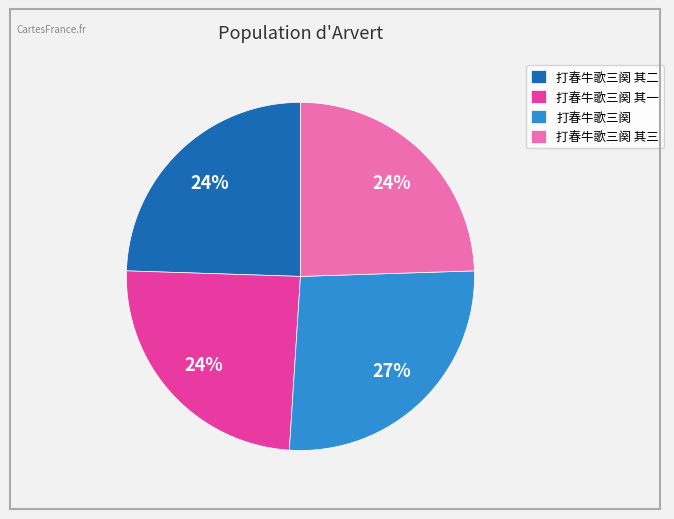

Combined, do 打春牛歌三阕 其一 and 打春牛歌三阕 其二 account for over 50%?

No